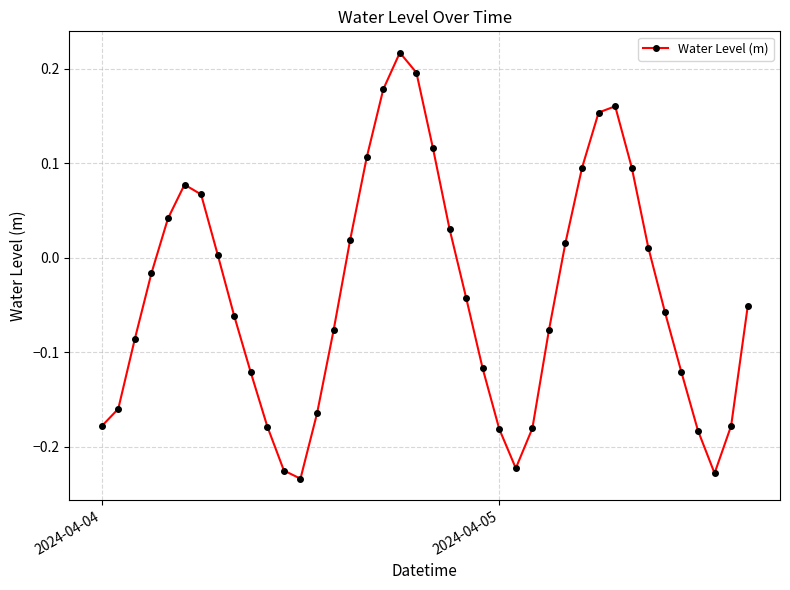

What is the difference between the maximum and minimum values?

0.5